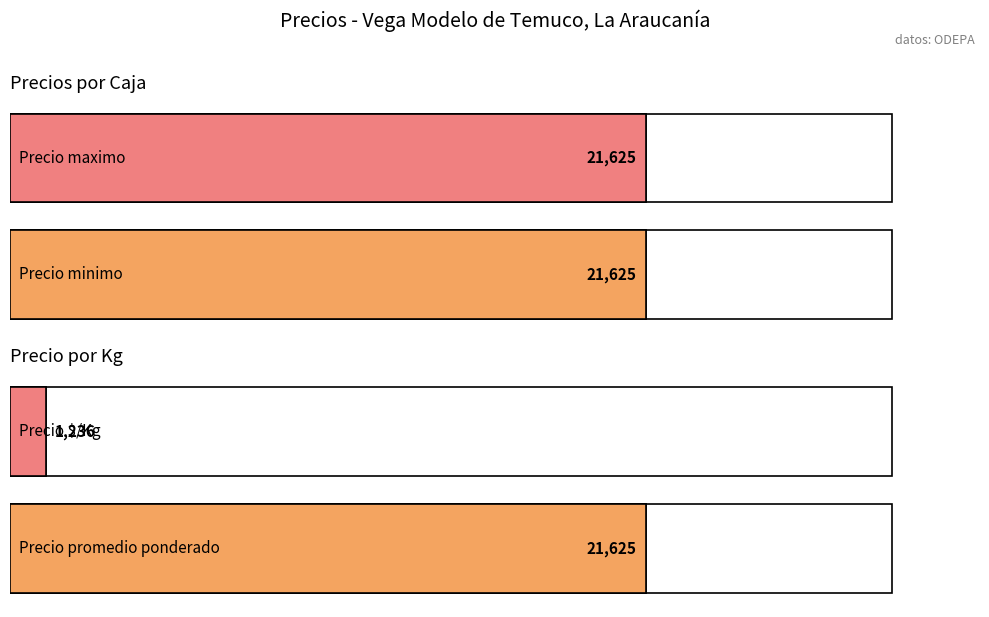

Where is Precio promedio ponderado nearest to the value 19000?

20